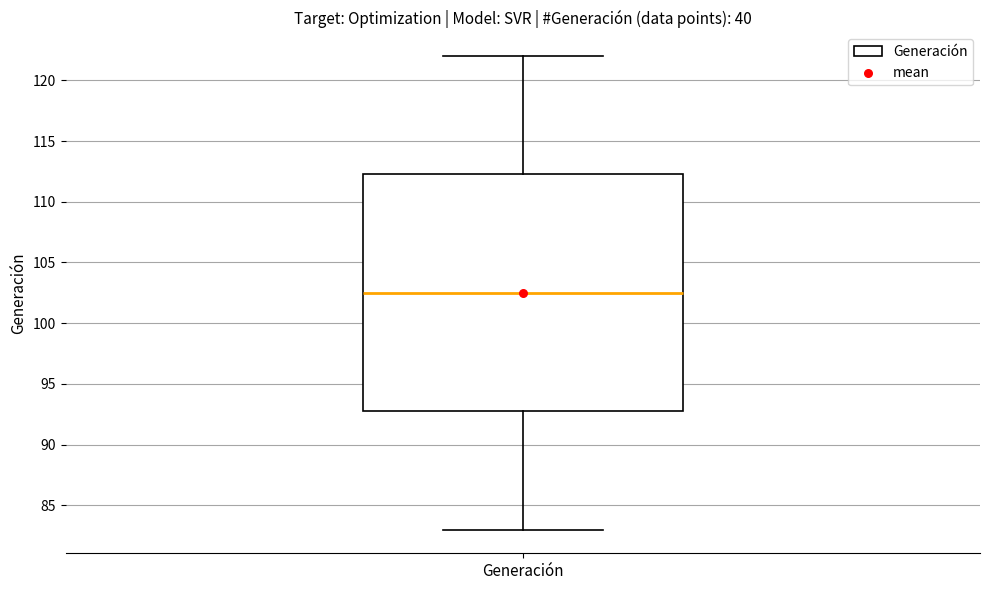

Transcribe this box plot: give where the median line is, the range the box spans, and where the two whiskers end, as read against the y-axis. The values are not printed on the chart, so give them approximately, as read against the axis.

median 102.5, box 93.0 to 112.5, whiskers 83.0 to 122.0